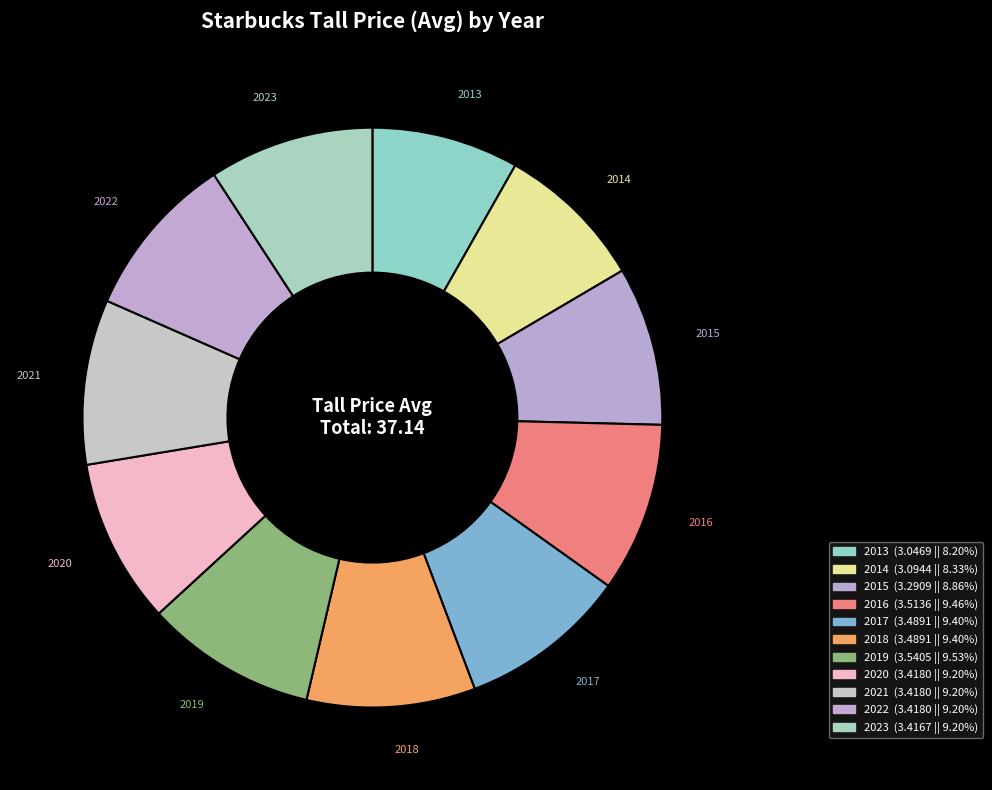

How many slices are in this pie chart?

11